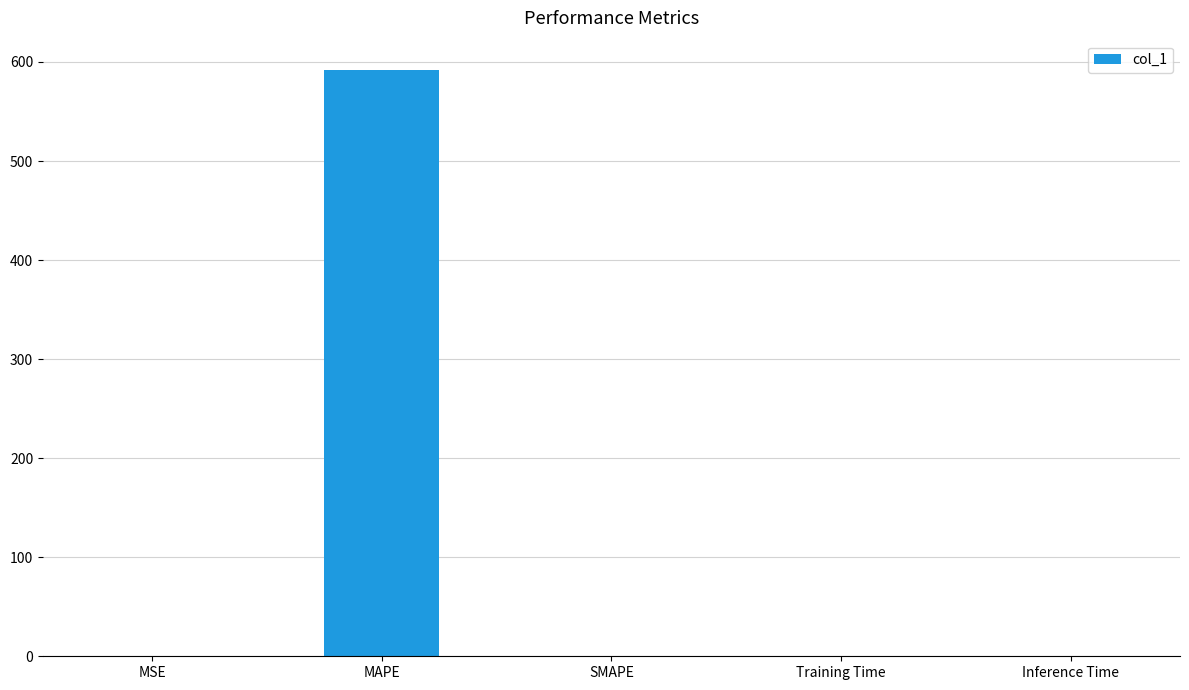

Which has a higher value, MAPE or Inference Time?

MAPE